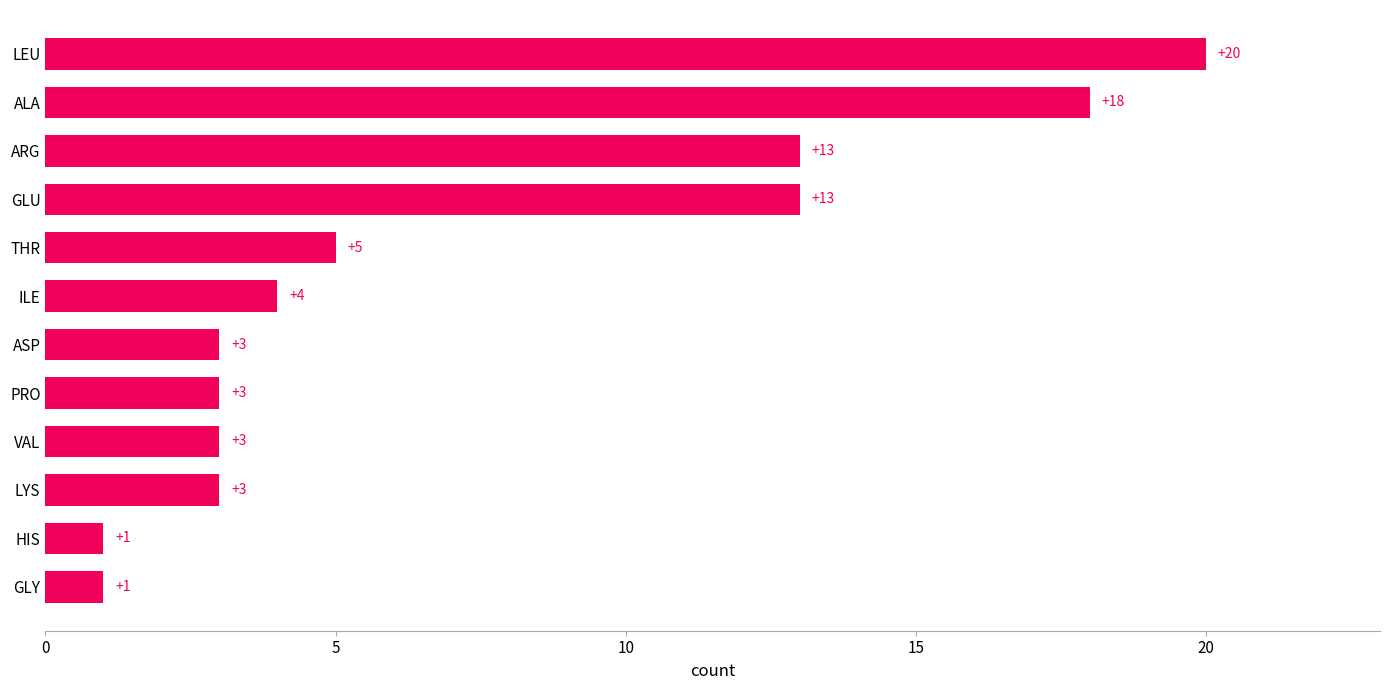

The chart shows a value of 4 at ILE. True or false?

True